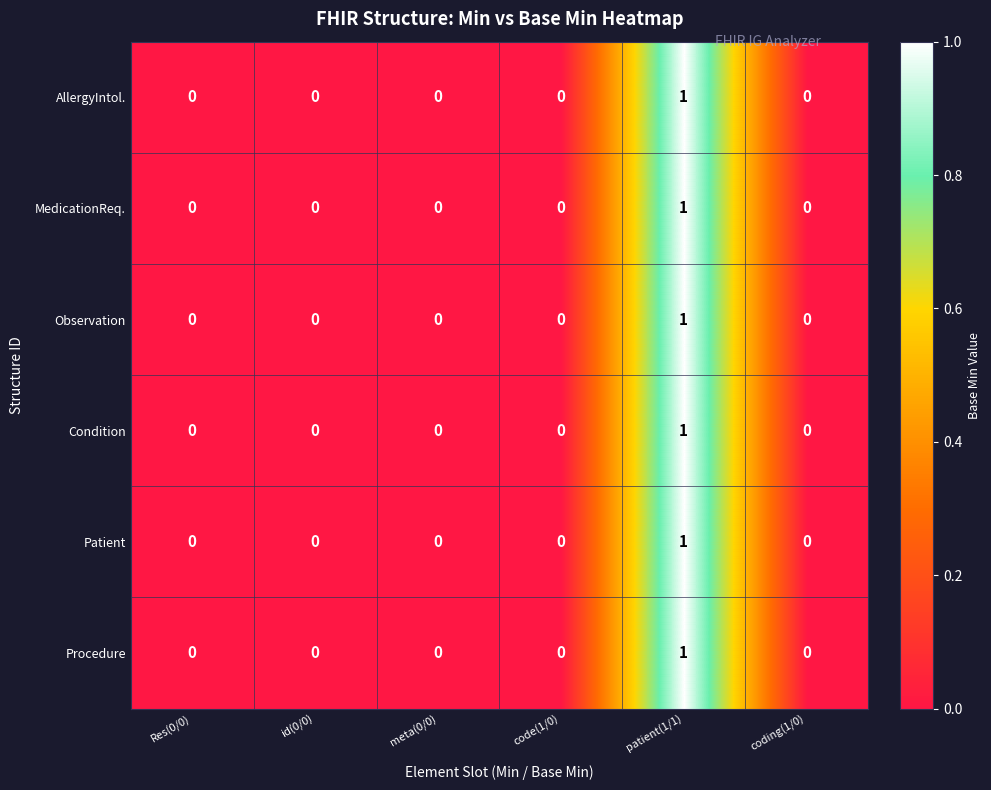

How many values in the Observation series exceed 0?

1